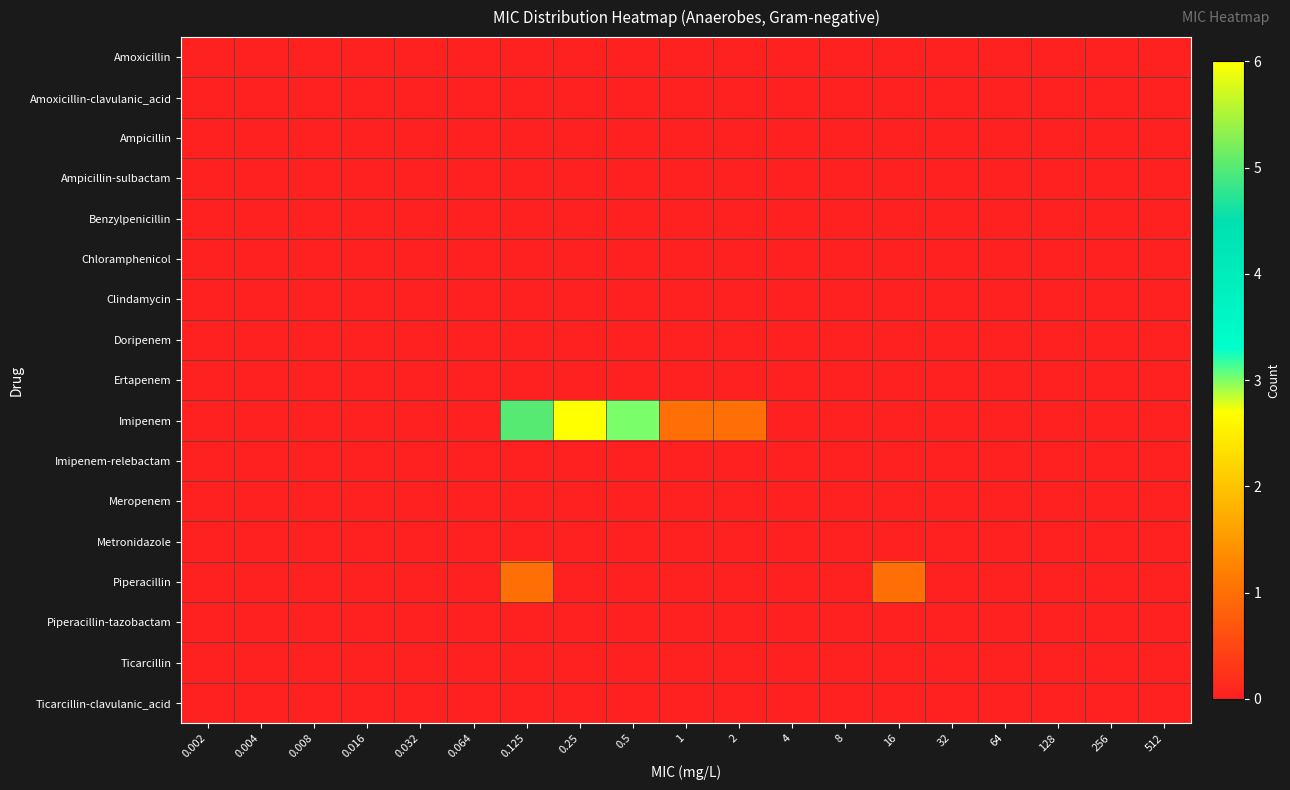

Reading left to right, extract all data points from this chart.

Amoxicillin: 0.002=0	0.004=0	0.008=0	0.016=0	0.032=0	0.064=0	0.125=0	0.25=0	0.5=0	1=0	2=0	4=0	8=0	16=0	32=0	64=0	128=0	256=0	512=0
Amoxicillin-clavulanic_acid: 0.002=0	0.004=0	0.008=0	0.016=0	0.032=0	0.064=0	0.125=0	0.25=0	0.5=0	1=0	2=0	4=0	8=0	16=0	32=0	64=0	128=0	256=0	512=0
Ampicillin: 0.002=0	0.004=0	0.008=0	0.016=0	0.032=0	0.064=0	0.125=0	0.25=0	0.5=0	1=0	2=0	4=0	8=0	16=0	32=0	64=0	128=0	256=0	512=0
Ampicillin-sulbactam: 0.002=0	0.004=0	0.008=0	0.016=0	0.032=0	0.064=0	0.125=0	0.25=0	0.5=0	1=0	2=0	4=0	8=0	16=0	32=0	64=0	128=0	256=0	512=0
Benzylpenicillin: 0.002=0	0.004=0	0.008=0	0.016=0	0.032=0	0.064=0	0.125=0	0.25=0	0.5=0	1=0	2=0	4=0	8=0	16=0	32=0	64=0	128=0	256=0	512=0
Chloramphenicol: 0.002=0	0.004=0	0.008=0	0.016=0	0.032=0	0.064=0	0.125=0	0.25=0	0.5=0	1=0	2=0	4=0	8=0	16=0	32=0	64=0	128=0	256=0	512=0
Clindamycin: 0.002=0	0.004=0	0.008=0	0.016=0	0.032=0	0.064=0	0.125=0	0.25=0	0.5=0	1=0	2=0	4=0	8=0	16=0	32=0	64=0	128=0	256=0	512=0
Doripenem: 0.002=0	0.004=0	0.008=0	0.016=0	0.032=0	0.064=0	0.125=0	0.25=0	0.5=0	1=0	2=0	4=0	8=0	16=0	32=0	64=0	128=0	256=0	512=0
Ertapenem: 0.002=0	0.004=0	0.008=0	0.016=0	0.032=0	0.064=0	0.125=0	0.25=0	0.5=0	1=0	2=0	4=0	8=0	16=0	32=0	64=0	128=0	256=0	512=0
Imipenem: 0.002=0	0.004=0	0.008=0	0.016=0	0.032=0	0.064=0	0.125=5	0.25=6	0.5=3	1=1	2=1	4=0	8=0	16=0	32=0	64=0	128=0	256=0	512=0
Imipenem-relebactam: 0.002=0	0.004=0	0.008=0	0.016=0	0.032=0	0.064=0	0.125=0	0.25=0	0.5=0	1=0	2=0	4=0	8=0	16=0	32=0	64=0	128=0	256=0	512=0
Meropenem: 0.002=0	0.004=0	0.008=0	0.016=0	0.032=0	0.064=0	0.125=0	0.25=0	0.5=0	1=0	2=0	4=0	8=0	16=0	32=0	64=0	128=0	256=0	512=0
Metronidazole: 0.002=0	0.004=0	0.008=0	0.016=0	0.032=0	0.064=0	0.125=0	0.25=0	0.5=0	1=0	2=0	4=0	8=0	16=0	32=0	64=0	128=0	256=0	512=0
Piperacillin: 0.002=0	0.004=0	0.008=0	0.016=0	0.032=0	0.064=0	0.125=1	0.25=0	0.5=0	1=0	2=0	4=0	8=0	16=1	32=0	64=0	128=0	256=0	512=0
Piperacillin-tazobactam: 0.002=0	0.004=0	0.008=0	0.016=0	0.032=0	0.064=0	0.125=0	0.25=0	0.5=0	1=0	2=0	4=0	8=0	16=0	32=0	64=0	128=0	256=0	512=0
Ticarcillin: 0.002=0	0.004=0	0.008=0	0.016=0	0.032=0	0.064=0	0.125=0	0.25=0	0.5=0	1=0	2=0	4=0	8=0	16=0	32=0	64=0	128=0	256=0	512=0
Ticarcillin-clavulanic_acid: 0.002=0	0.004=0	0.008=0	0.016=0	0.032=0	0.064=0	0.125=0	0.25=0	0.5=0	1=0	2=0	4=0	8=0	16=0	32=0	64=0	128=0	256=0	512=0